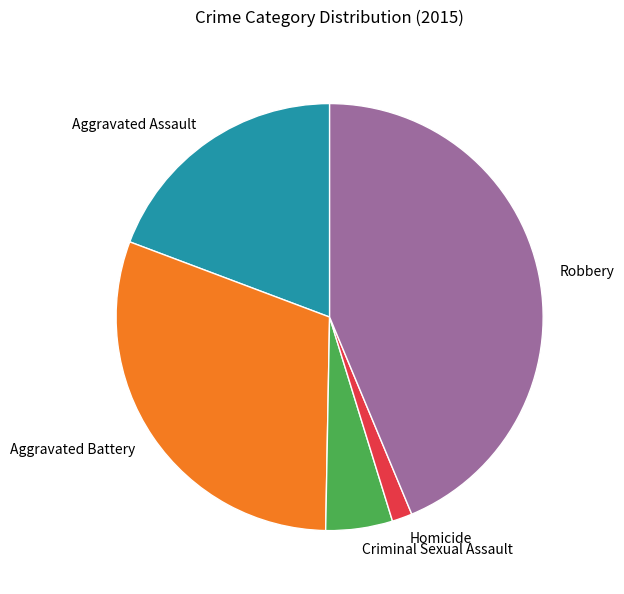

Is the sum of Robbery and Homicide greater than half?

No